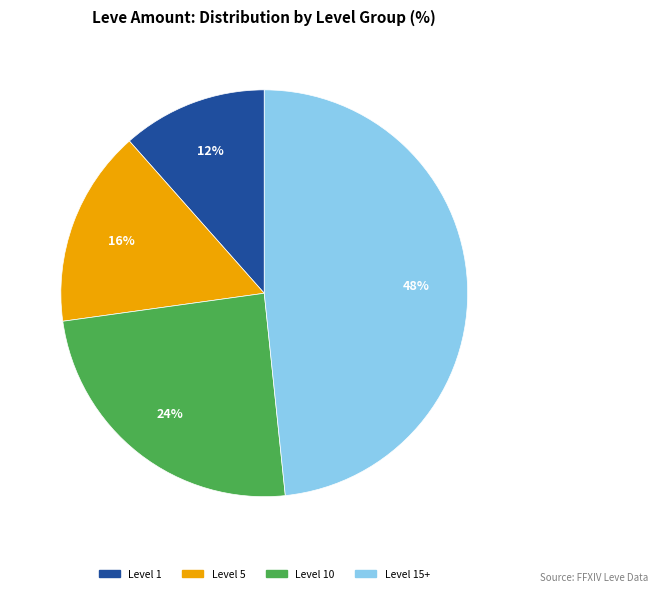

Does any single category account for the majority?

No